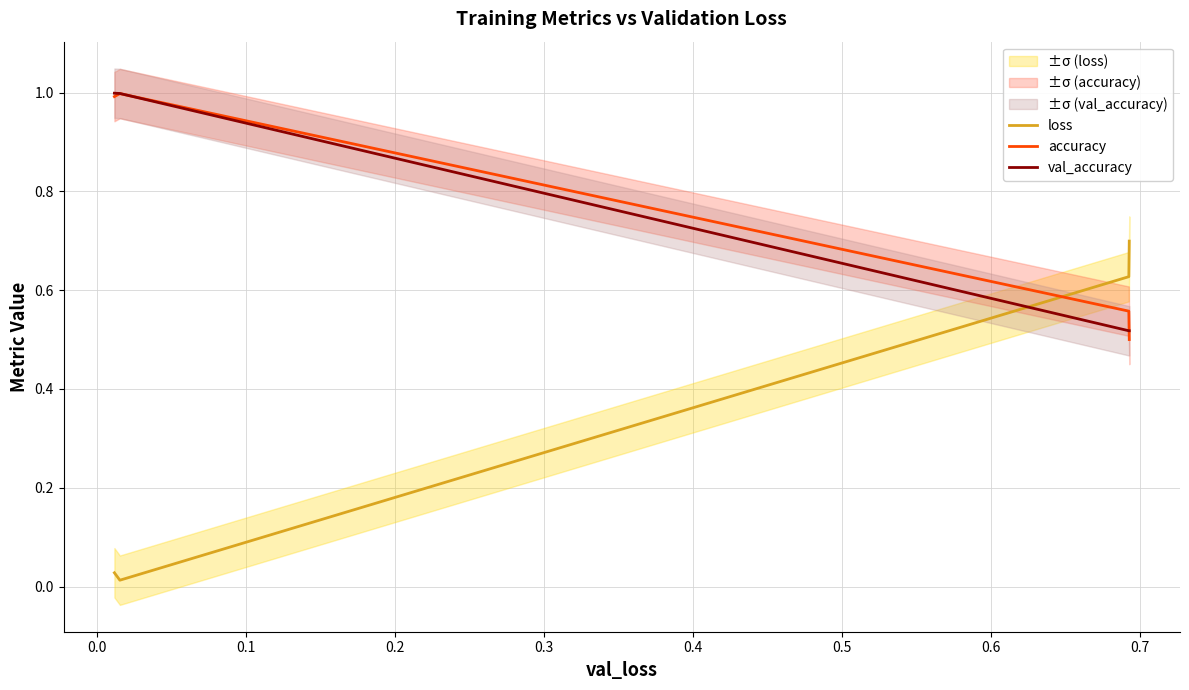

How many intersections are there between accuracy and loss?

1